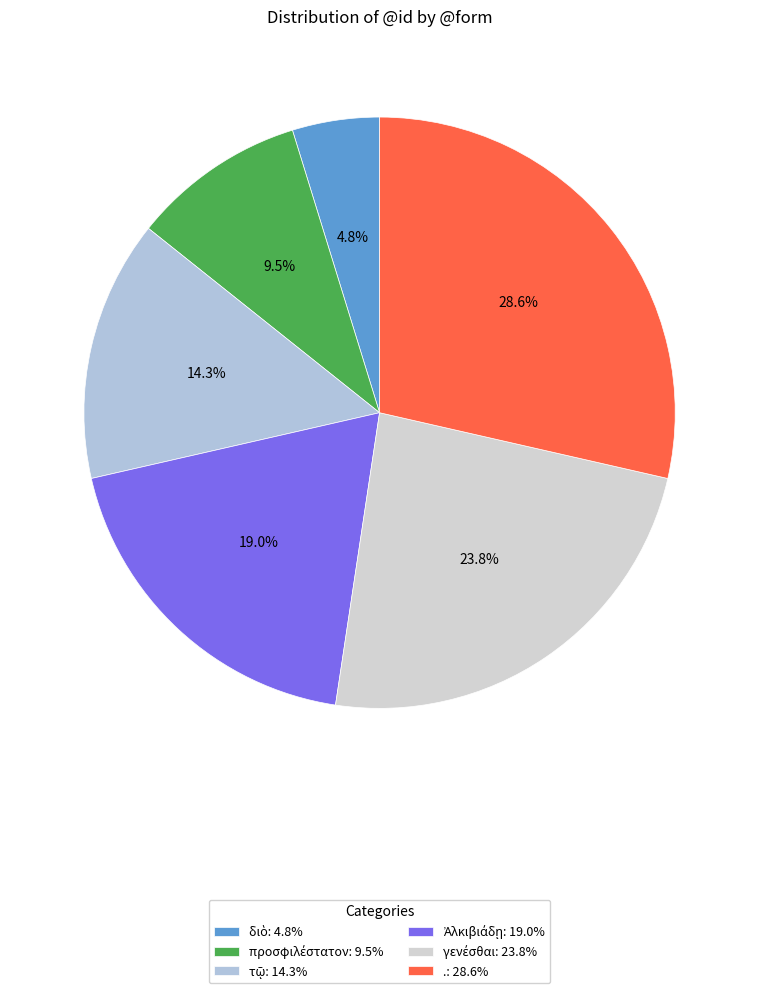

How many segments does this pie chart have?

6